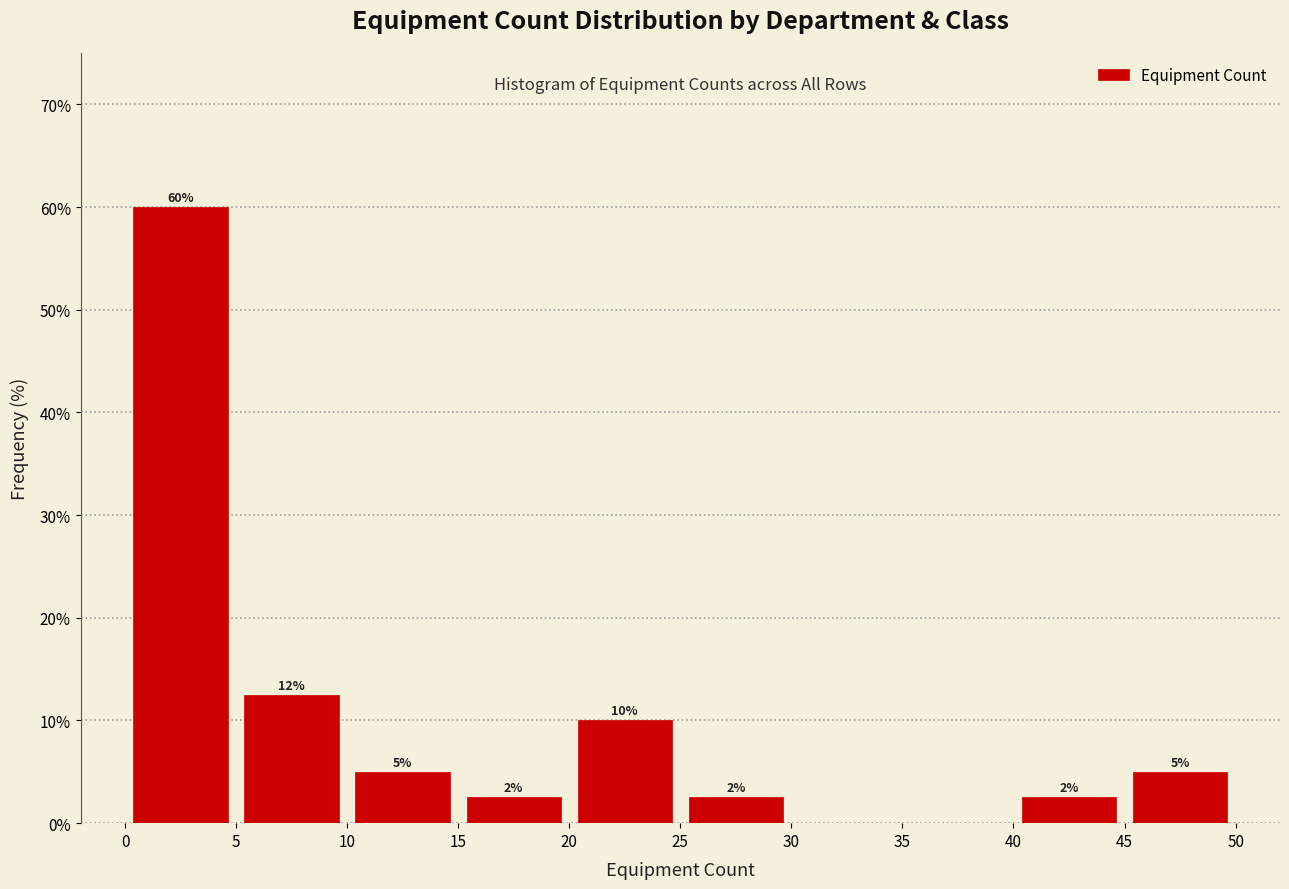

Over which range of the x-axis is the bar tallest?

0 to 5